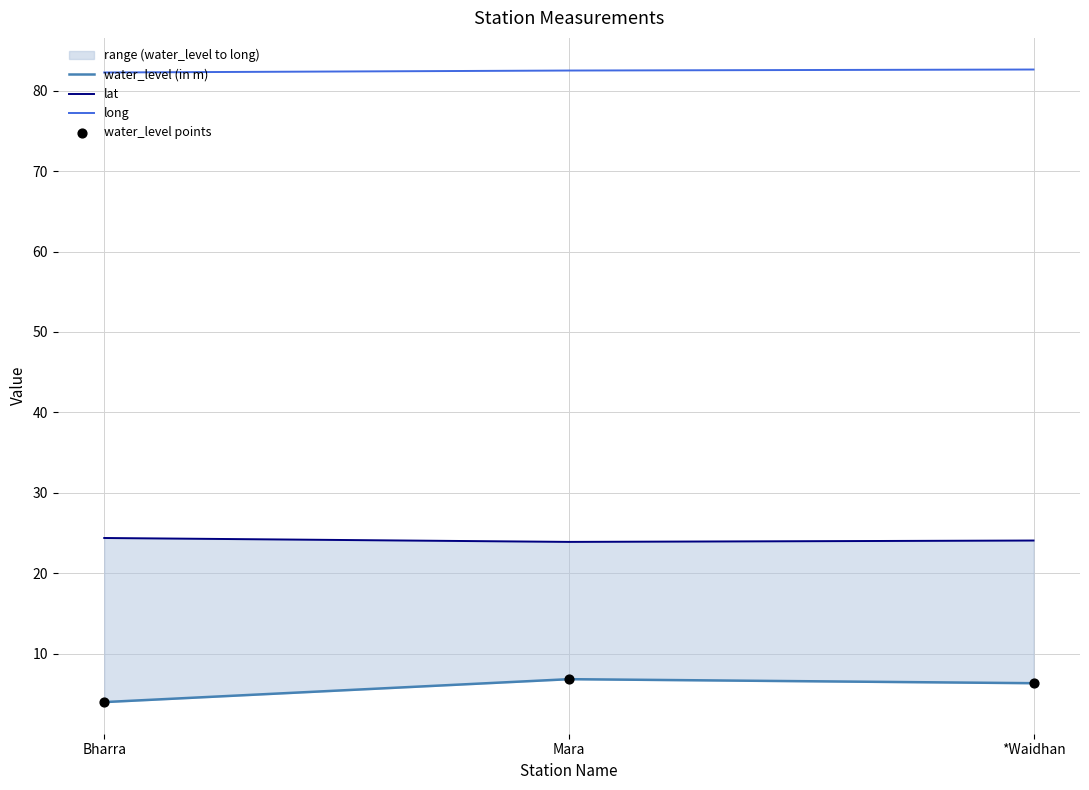

Which series contains the lowest Y value?

water_level (in m)